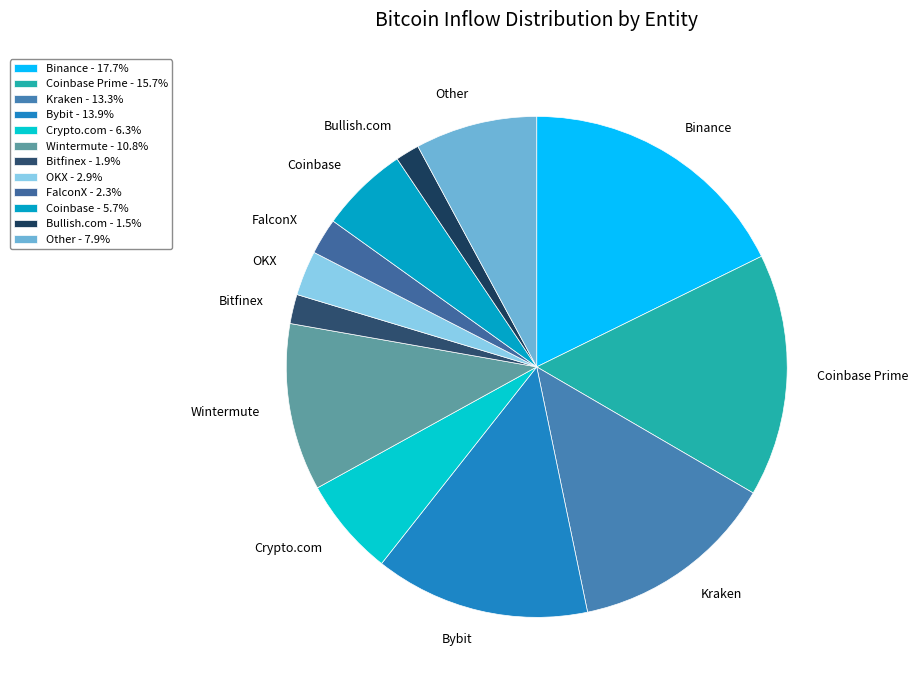

Do OKX and Bitfinex together represent more than half of the pie?

No